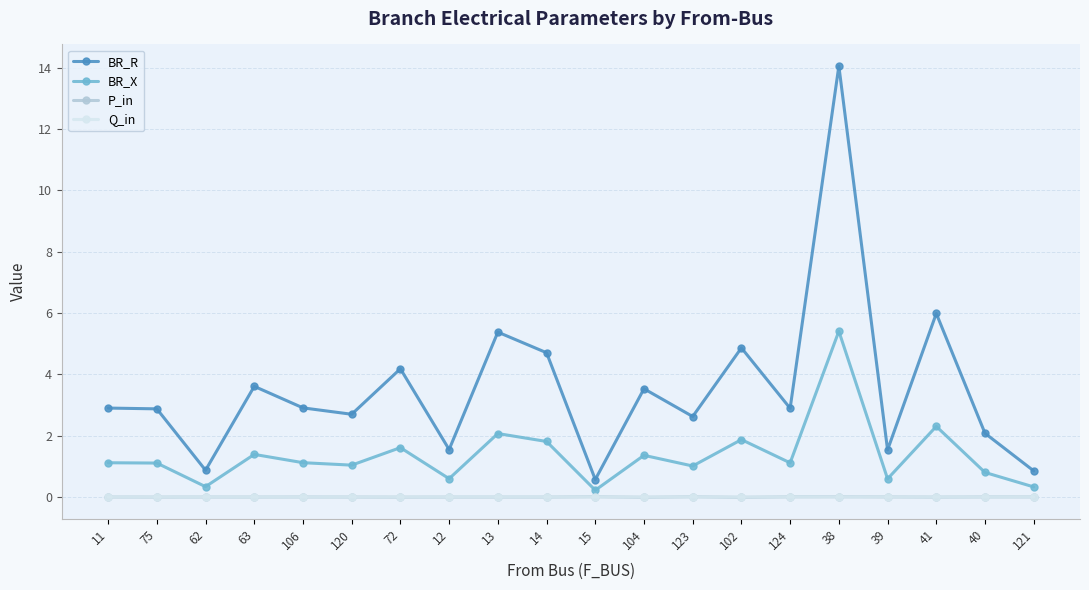

What are all the series names shown in the legend?

BR_R, BR_X, P_in, Q_in